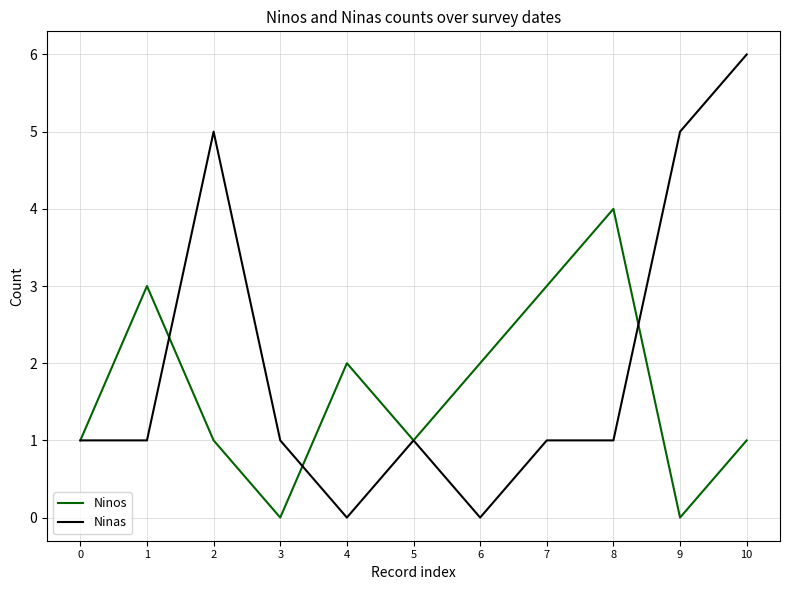

Reading left to right, transcribe all the data shown in this chart.

Ninos: 0=1	1=3	2=1	3=0	4=2	5=1	6=2	7=3	8=4	9=0	10=1
Ninas: 0=1	1=1	2=5	3=1	4=0	5=1	6=0	7=1	8=1	9=5	10=6